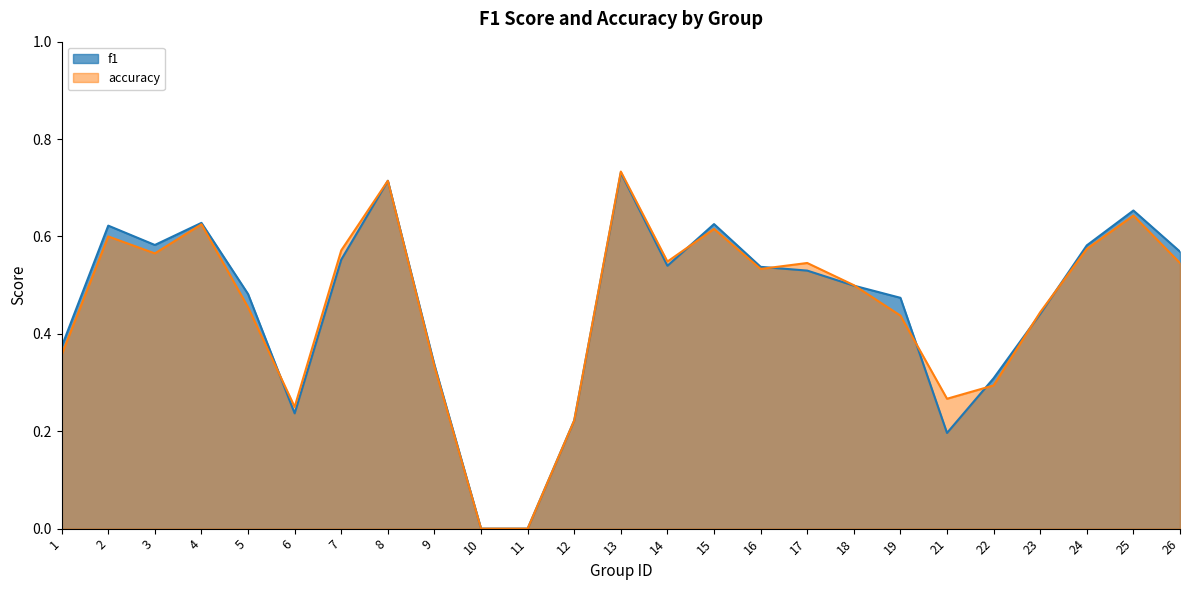

What is the difference between the f1 values at 4 and 19?

0.2